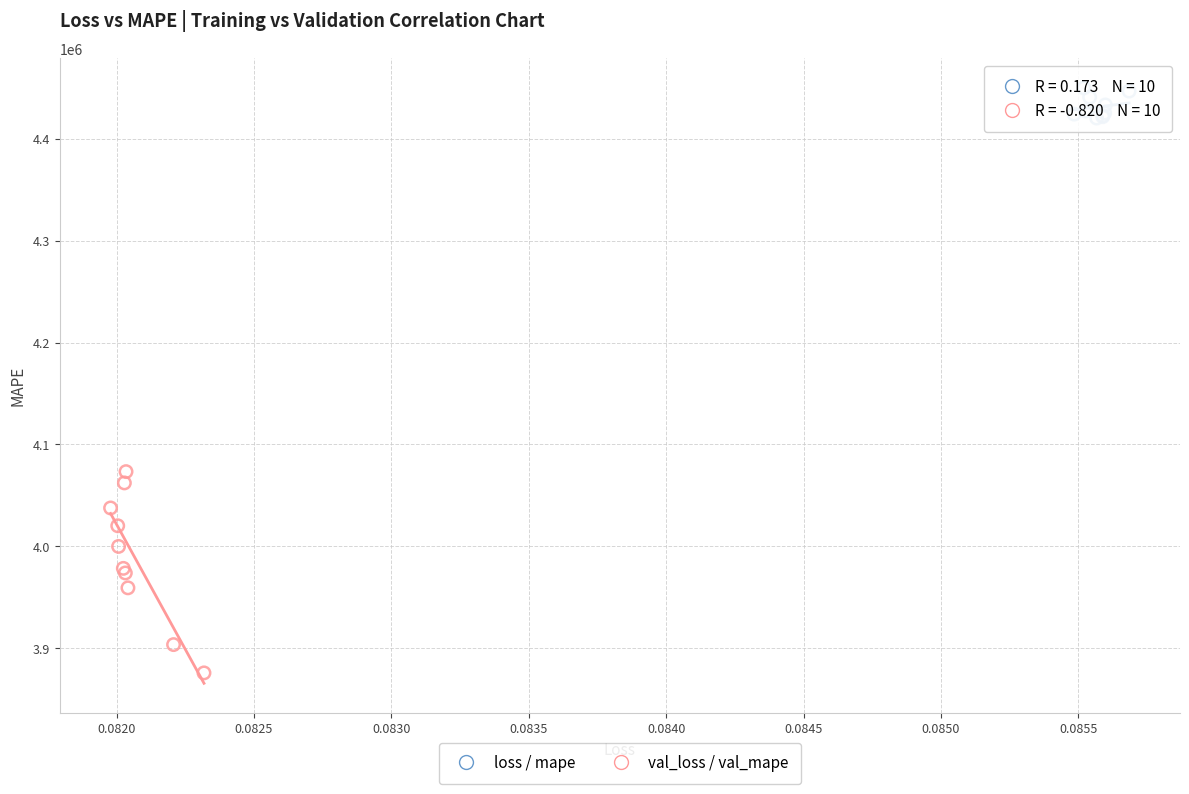

Which series reaches the minimum Y coordinate?

val_loss / val_mape